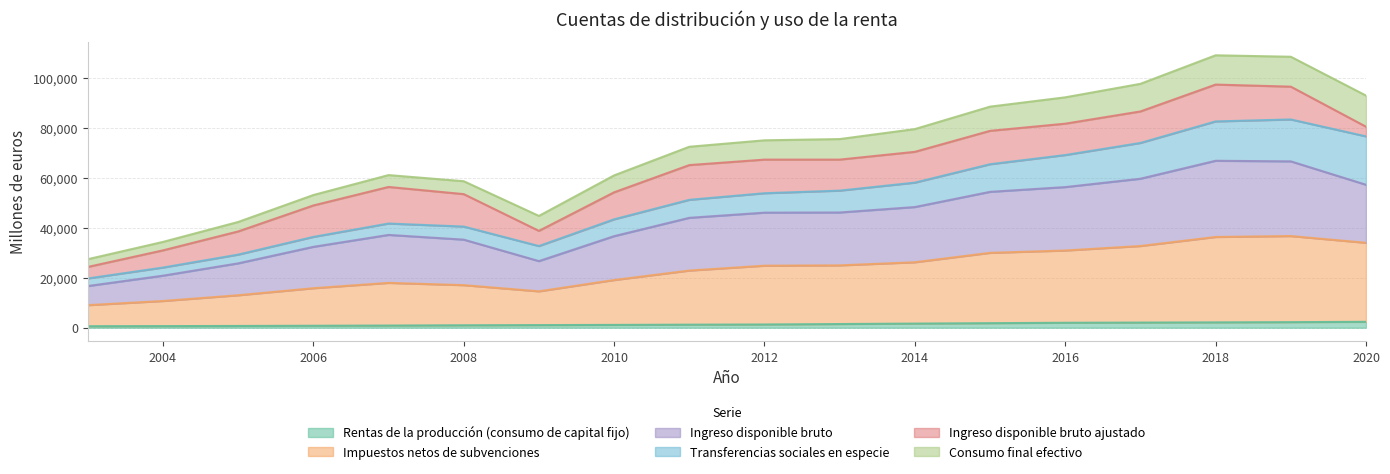

Does the chart display data point markers on the line(s)?

No